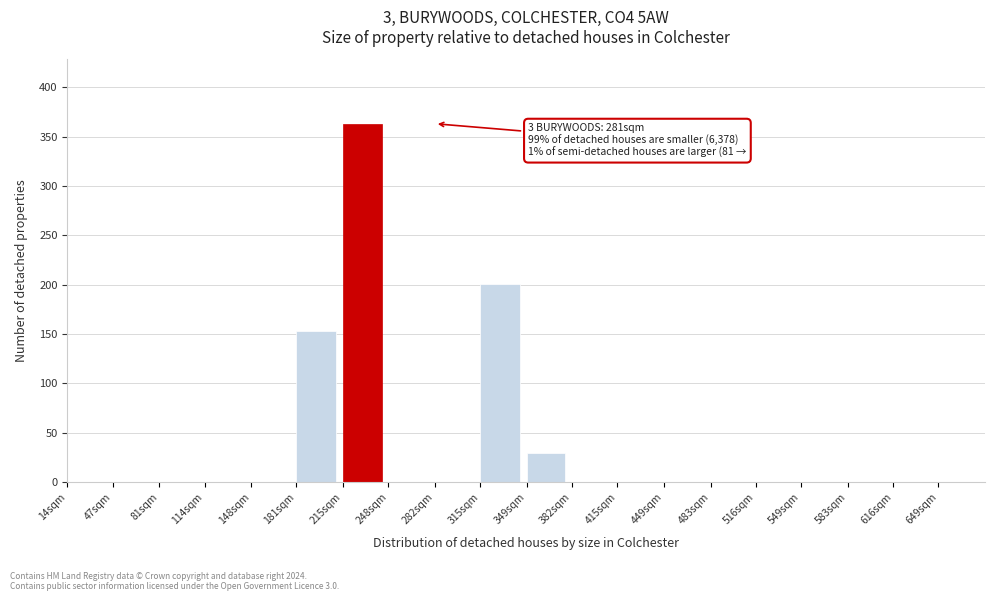

Reading left to right, extract all data points from this chart.

14sqm=0	47sqm=0	81sqm=0	114sqm=0	148sqm=0	181sqm=153	215sqm=363	248sqm=0	282sqm=0	315sqm=201	349sqm=29	382sqm=0	415sqm=0	449sqm=0	483sqm=0	516sqm=0	549sqm=0	583sqm=0	616sqm=0	649sqm=0